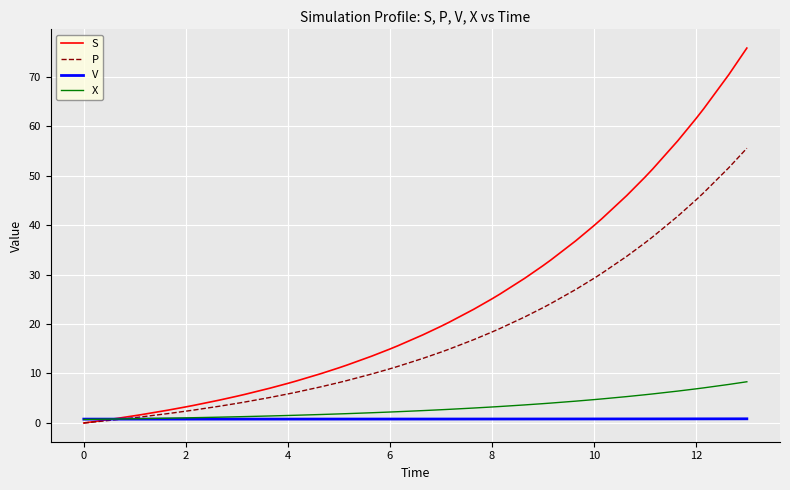

What is the highest value of the P series?

55.5